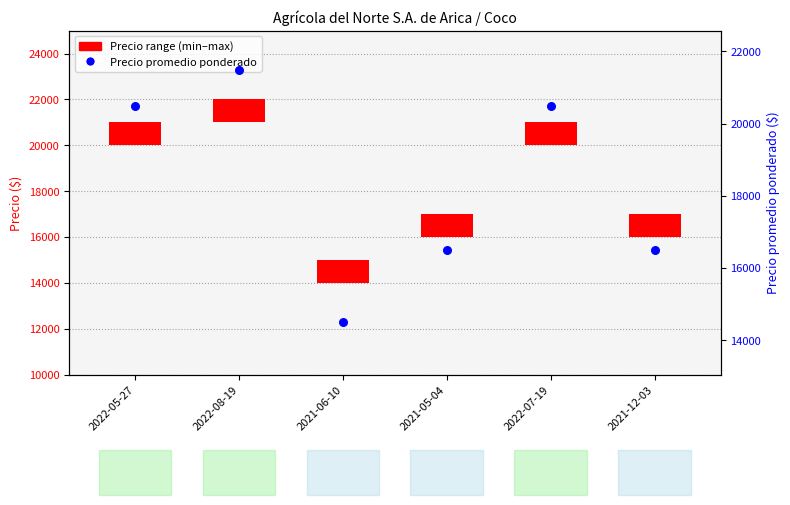

Approximately how many times larger is the value at 2022-05-27 compared to 2022-08-19?

1.0